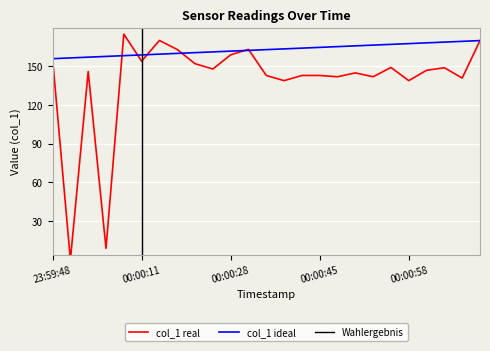

How many points are higher than both their immediate neighbors (excluding endpoints)?

7